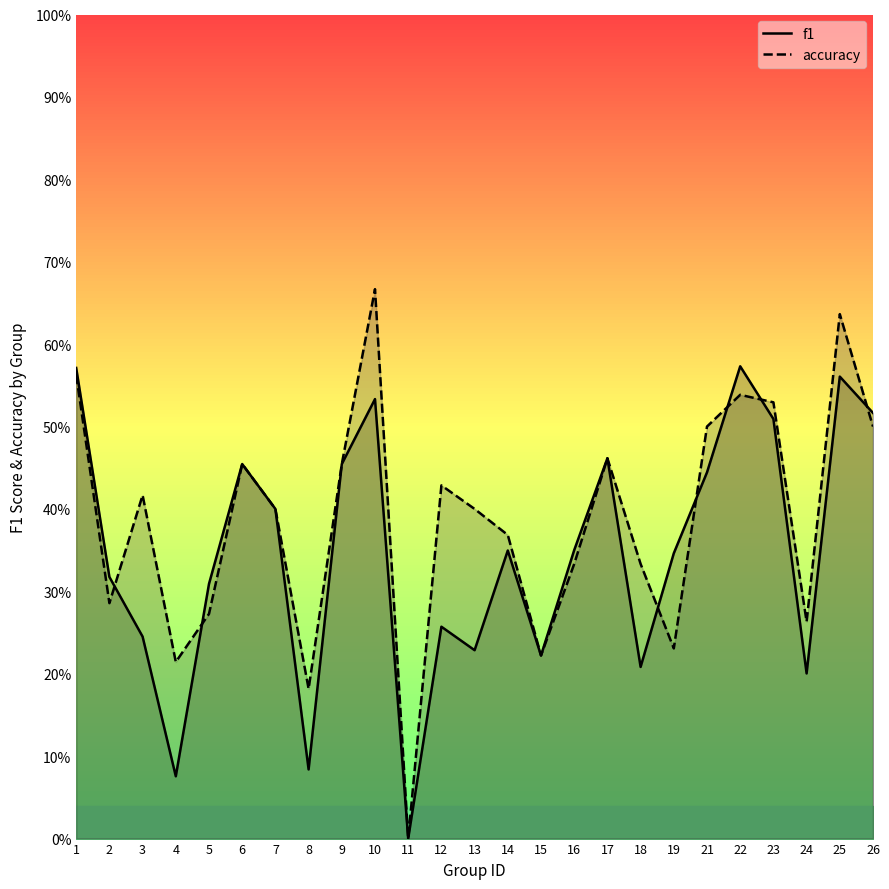

Which has a higher value, 3 or 15?

3